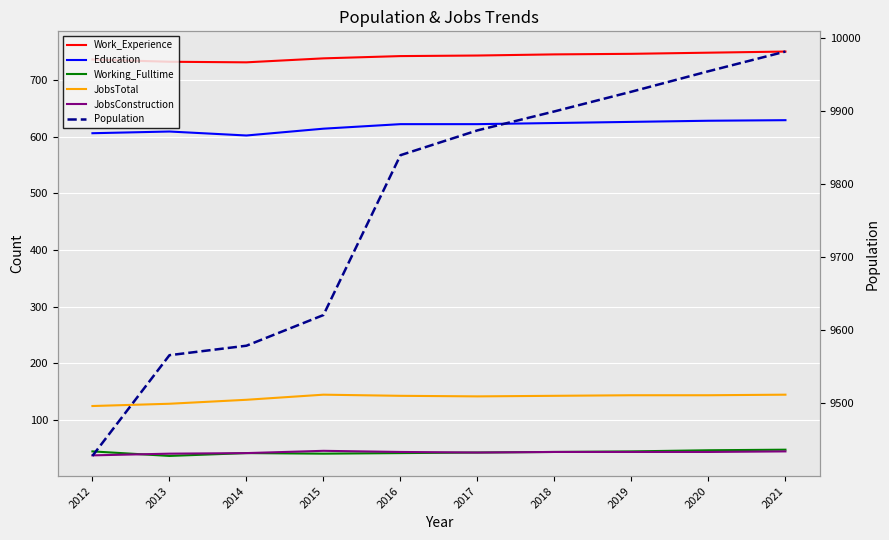

At which category is the sum across all series the highest?

2021